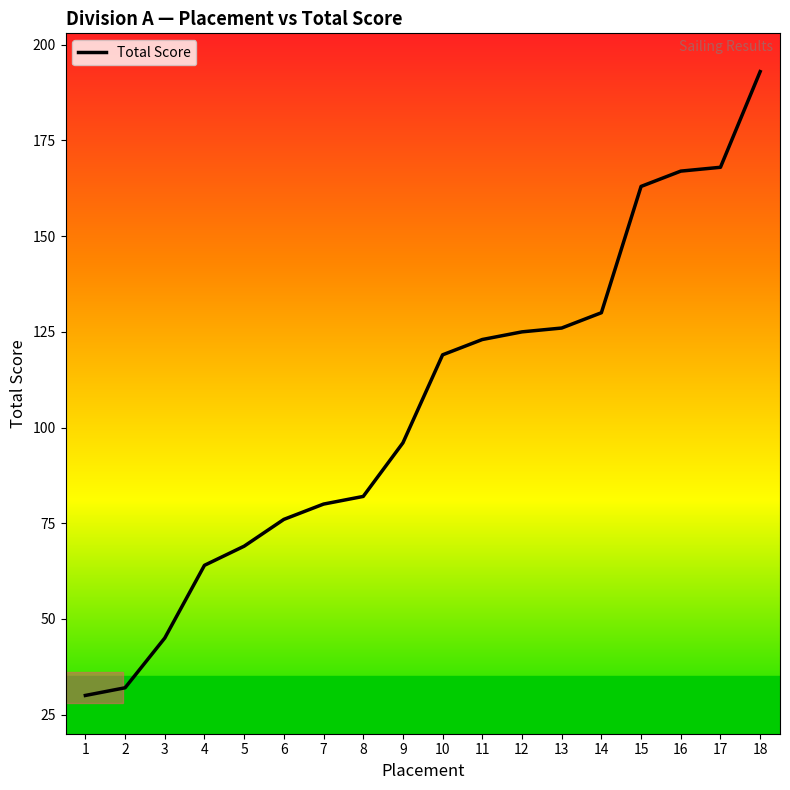

How many values are below 119?

9